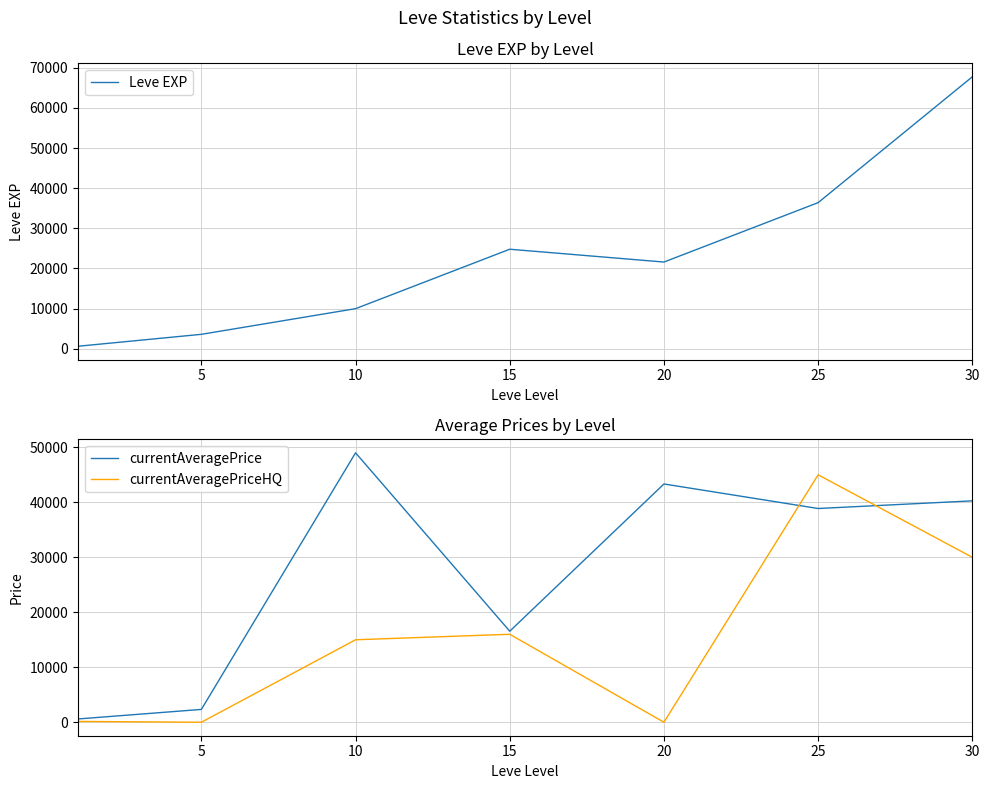

What is the maximum value for currentAveragePrice?

48999